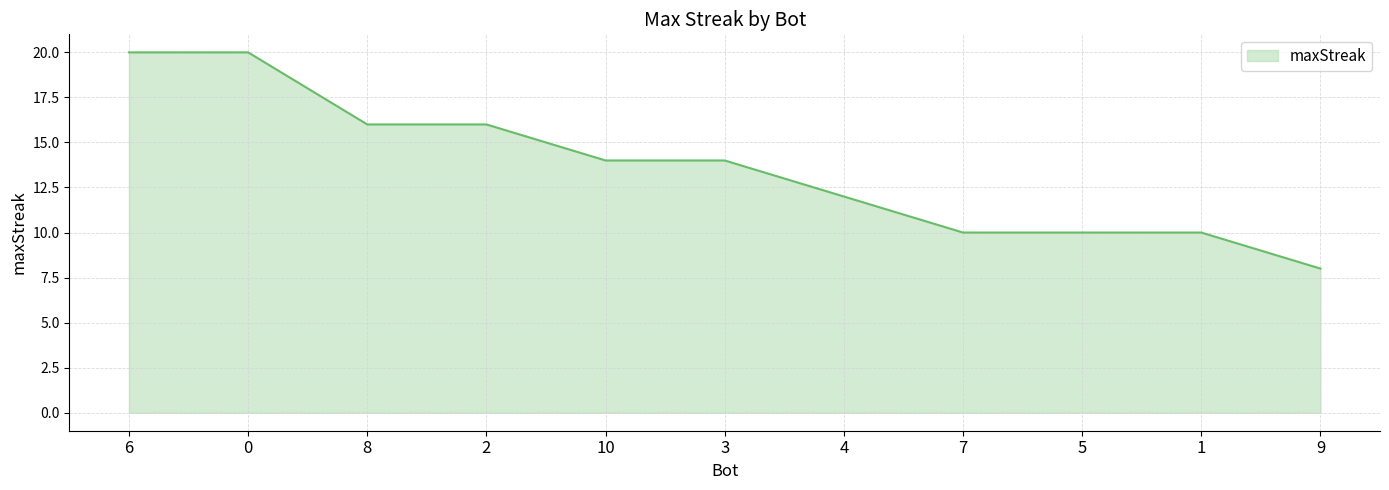

The chart shows a value of 14 at 3. True or false?

True